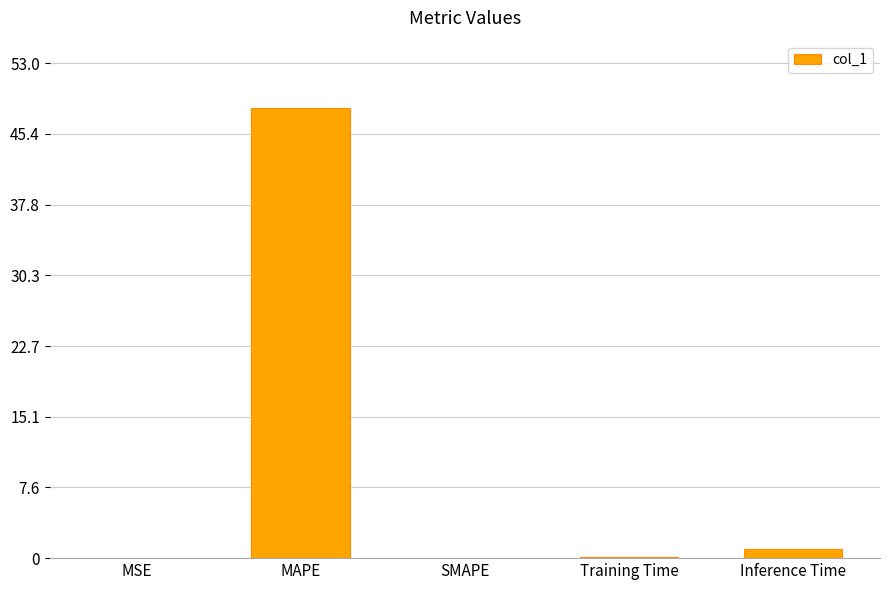

What is the sum of all values?

49.2